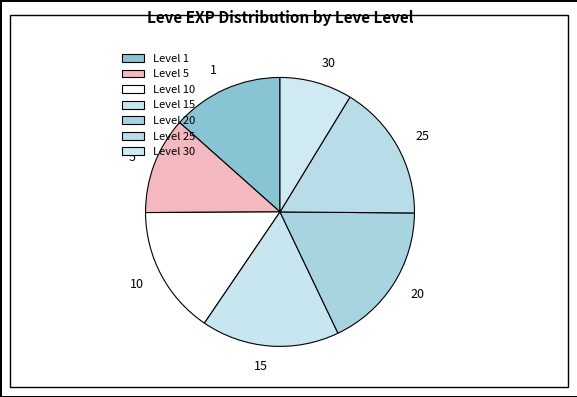

The 10 slice represents 28% of the pie. True or false?

False